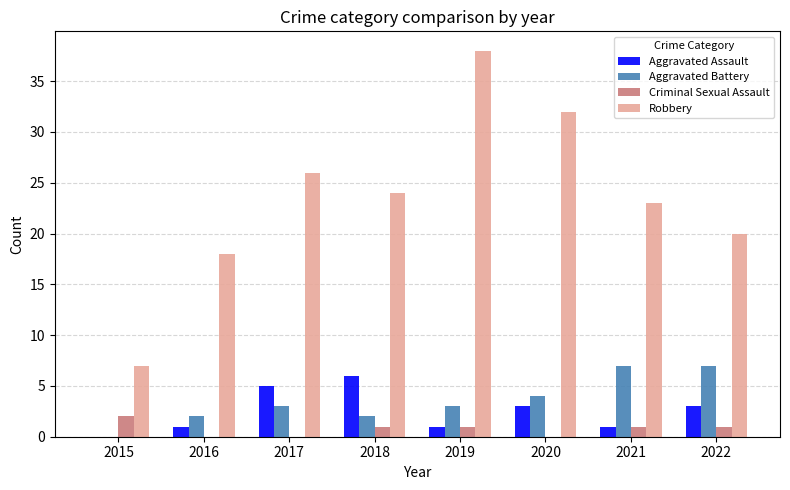

True or false: Aggravated Assault has a value of 6 at 2018.

True